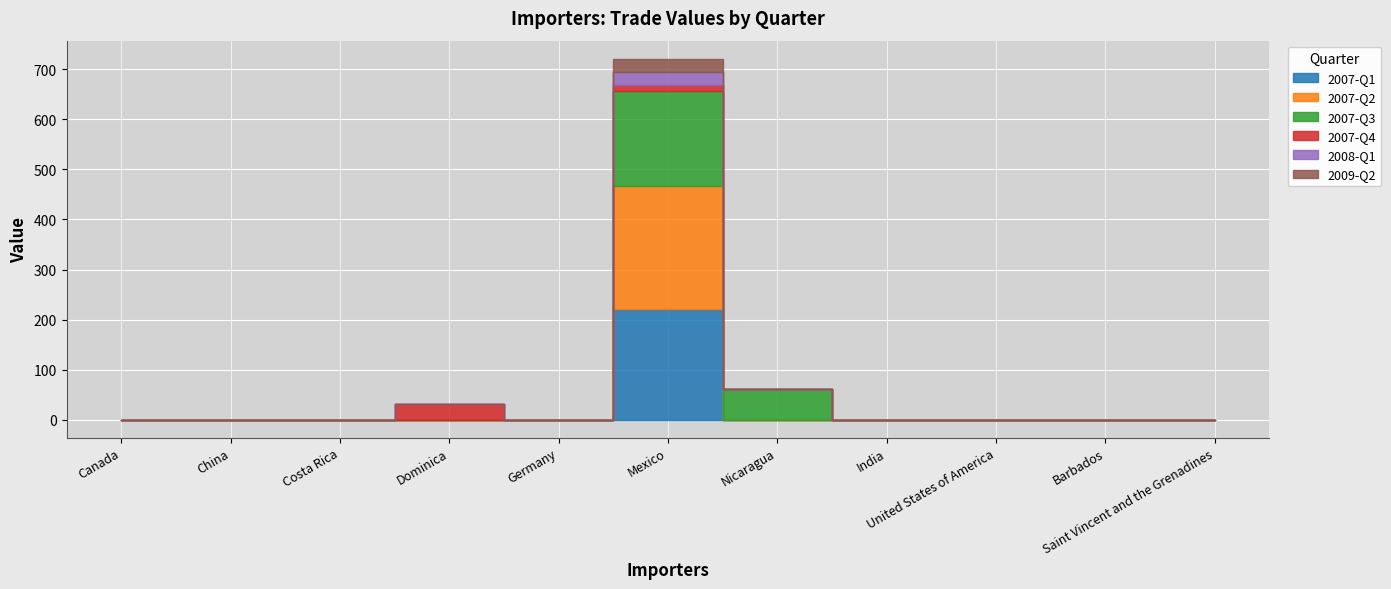

Rank the categories by 2009-Q2 value from highest to lowest.

Mexico, Canada, China, Costa Rica, Dominica, Germany, Nicaragua, India, United States of America, Barbados, Saint Vincent and the Grenadines